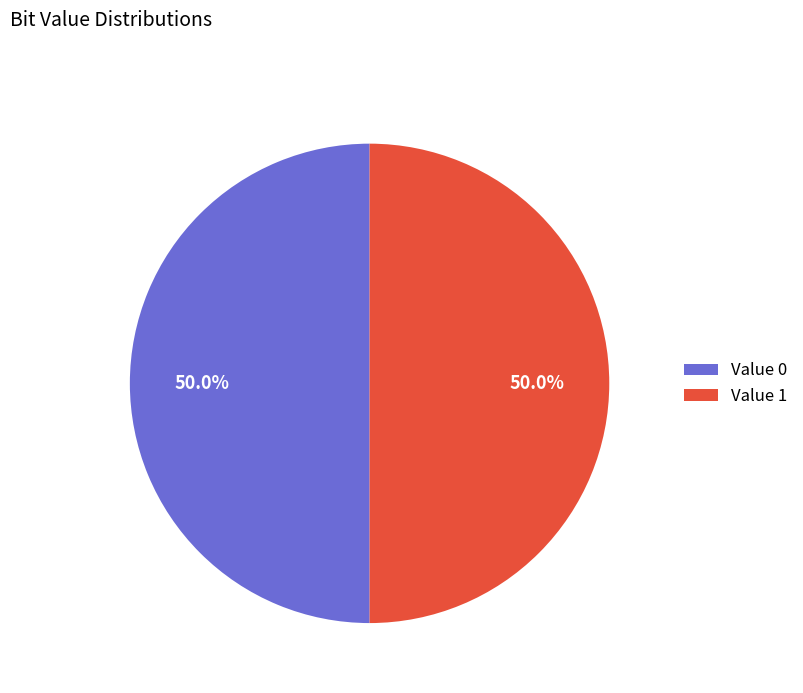

What is the total percentage of Value 1 and Value 0?

100.0%